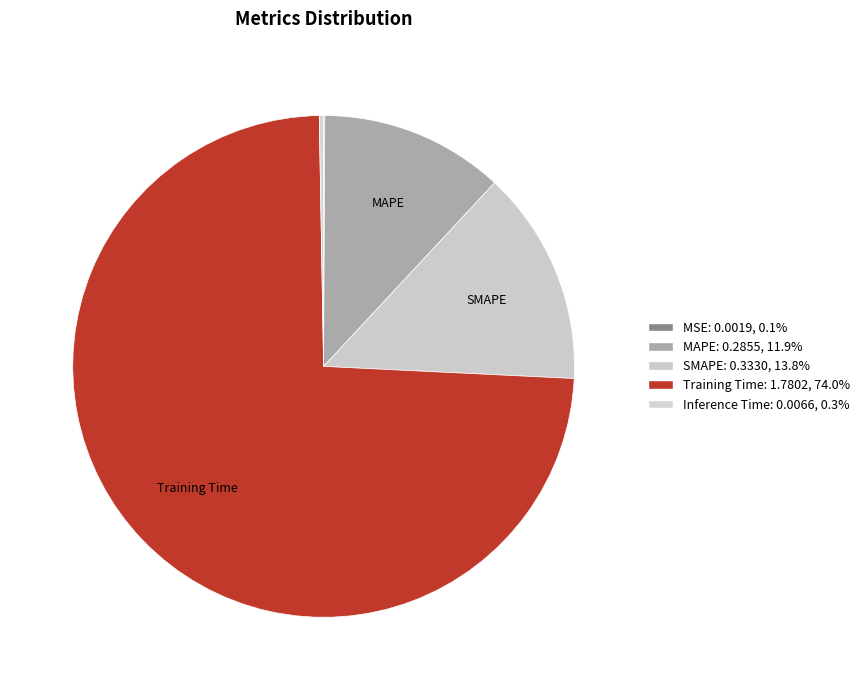

How many segments does this pie chart have?

5